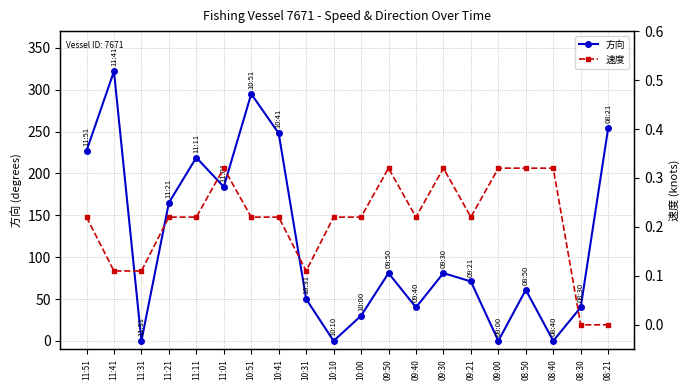

How many data points in 方向 are above 81?

8